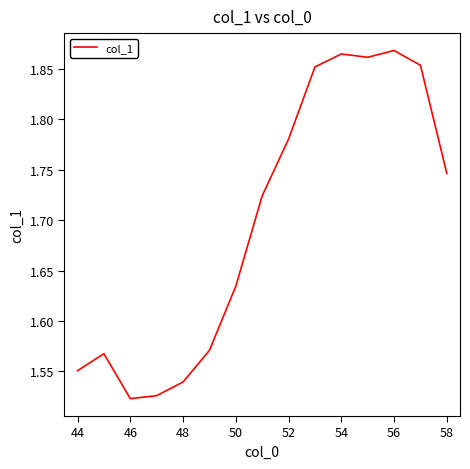

What is the difference between the second highest and second lowest values?

0.3